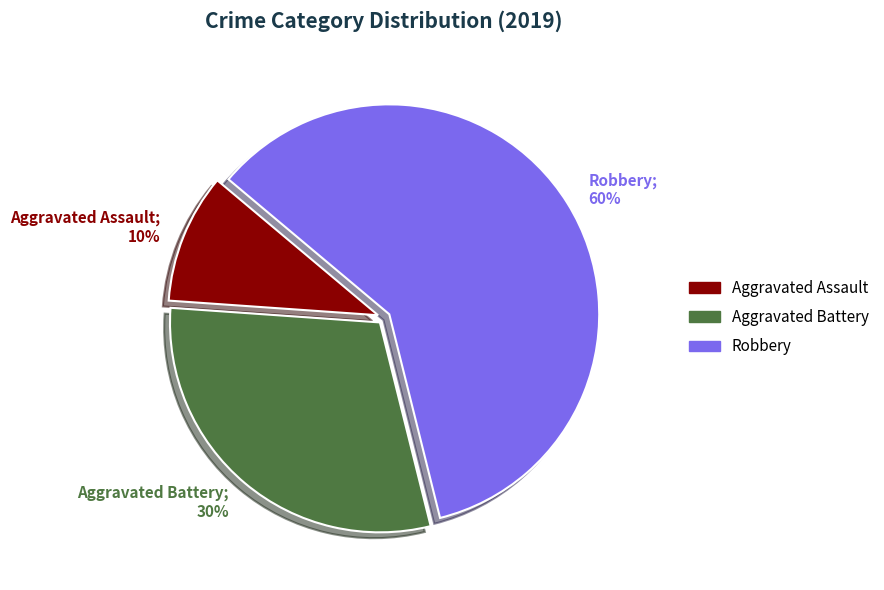

What percentage is the Aggravated Battery slice, to the nearest percent?

30%